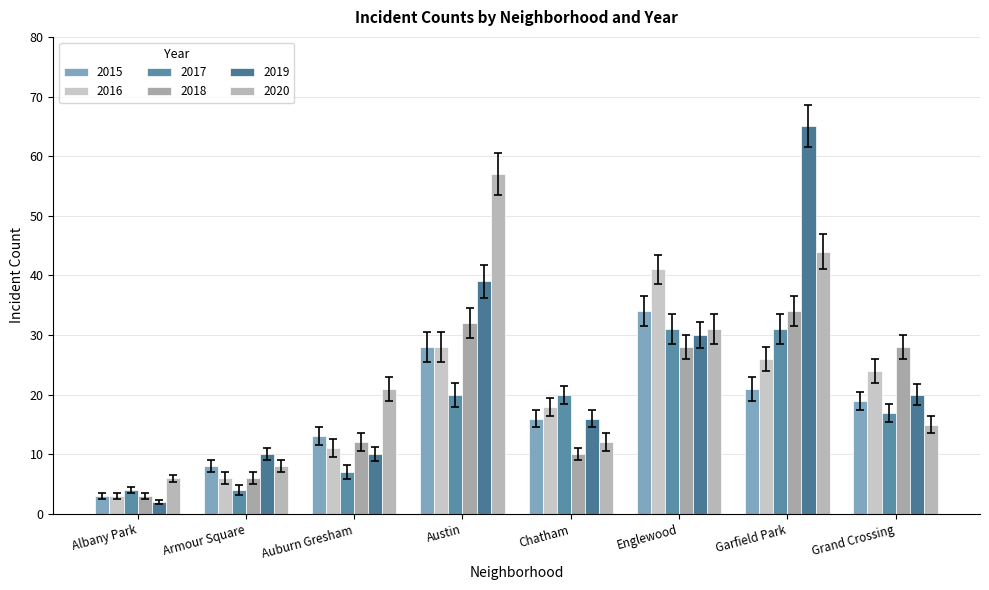

How many groups of bars are there?

8